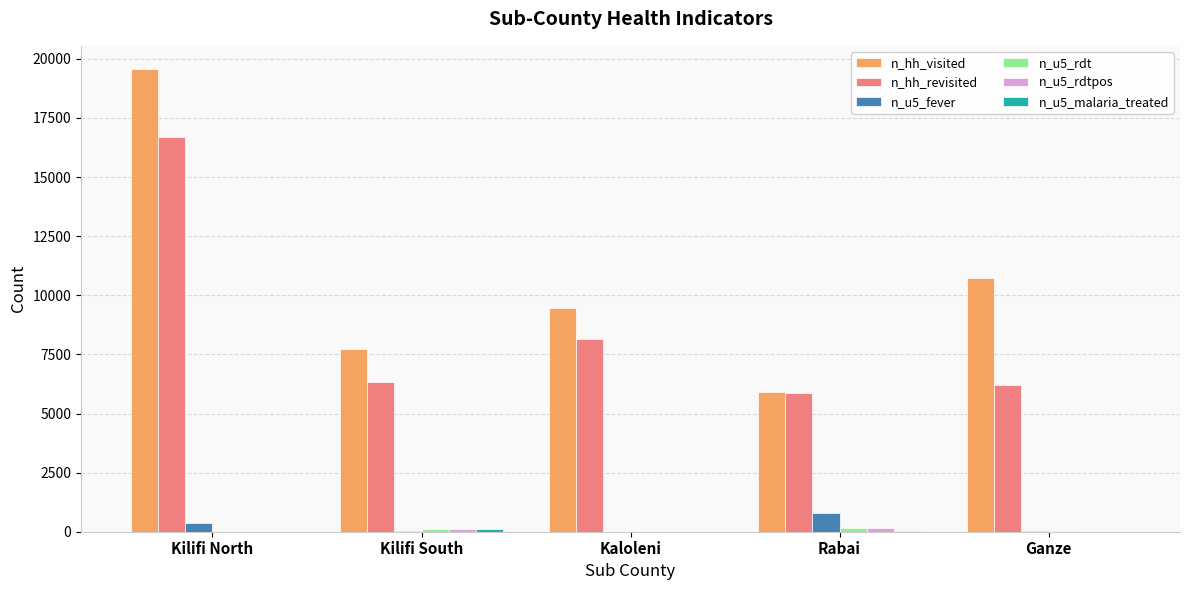

What is the sum of all n_hh_visited values?

53398